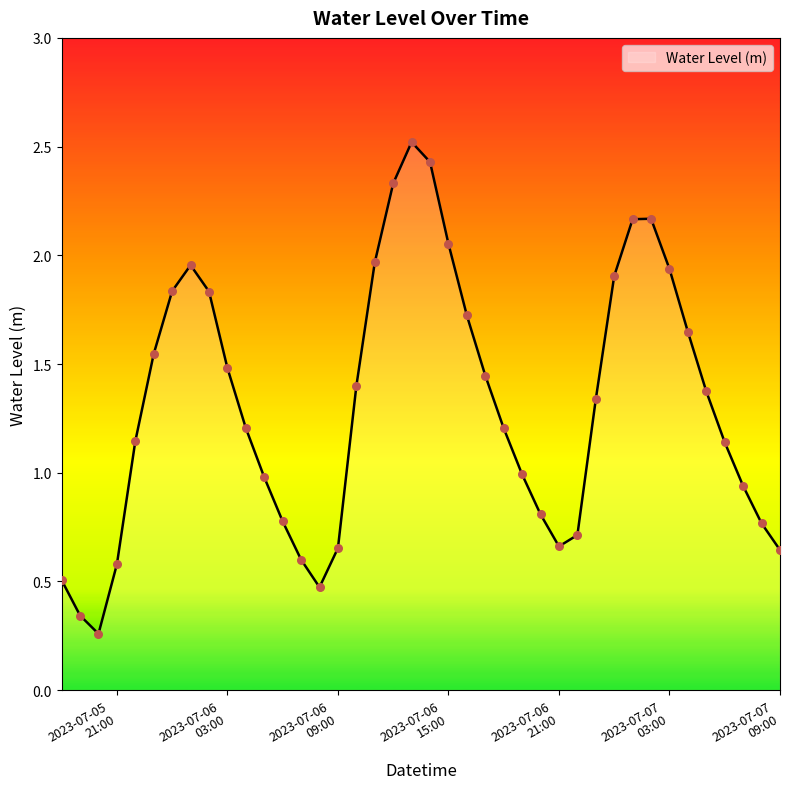

What is the greatest value displayed?

2.5